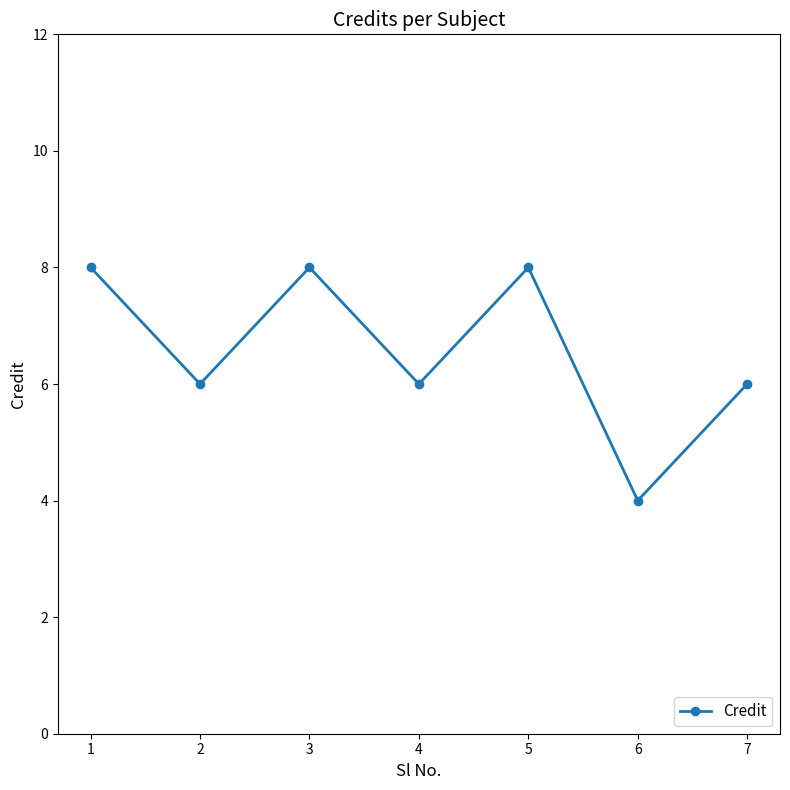

Reading left to right, what are all the values shown in this chart?

8	6	8	6	8	4	6